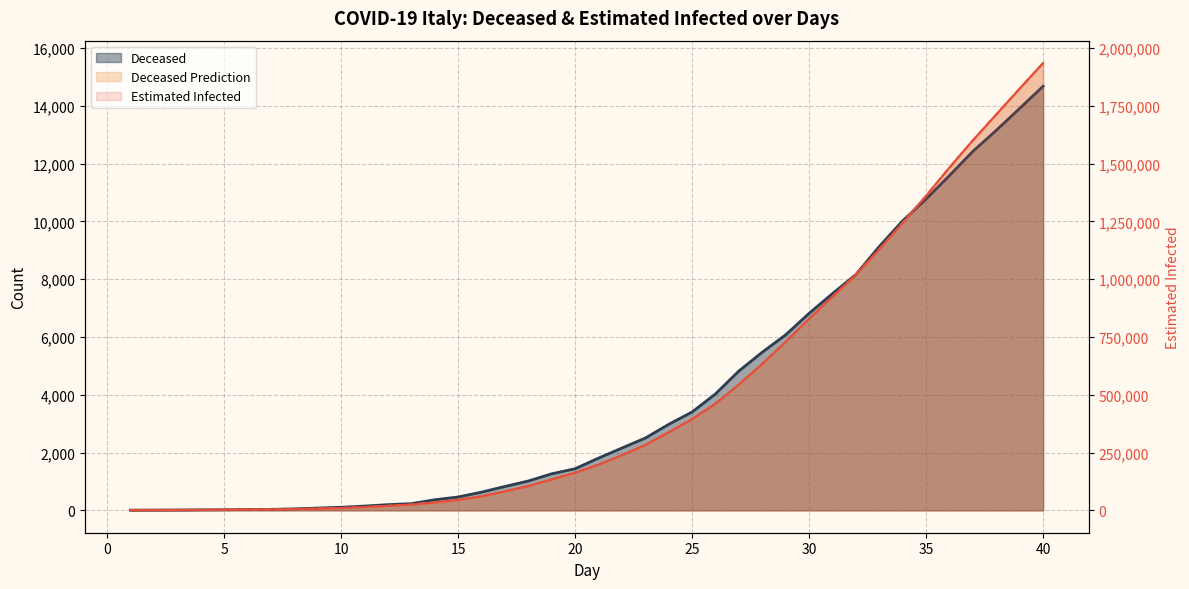

Is the value of Estimated Infected at 29 greater than the value of Deceased Prediction at 27?

Yes